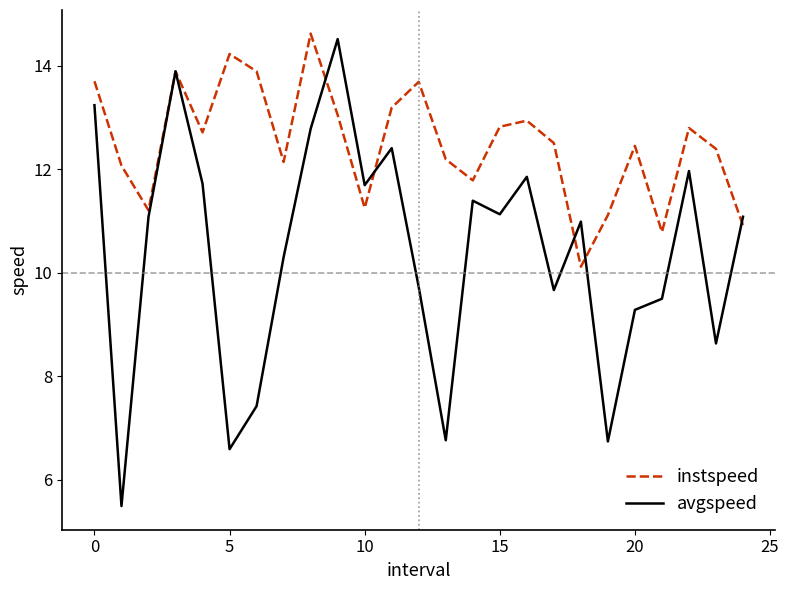

What are all the series names shown in the legend?

instspeed, avgspeed